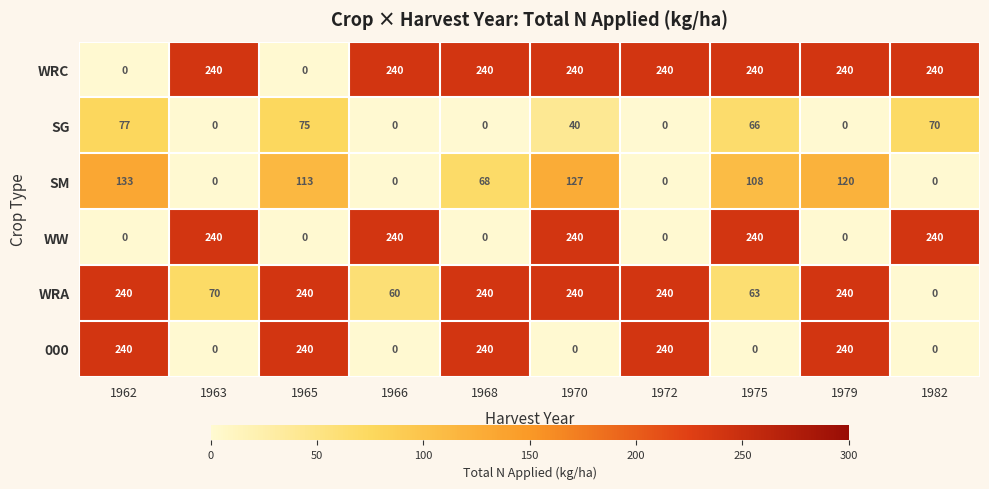

The WRA series shows 60 at 1966. True or false?

True